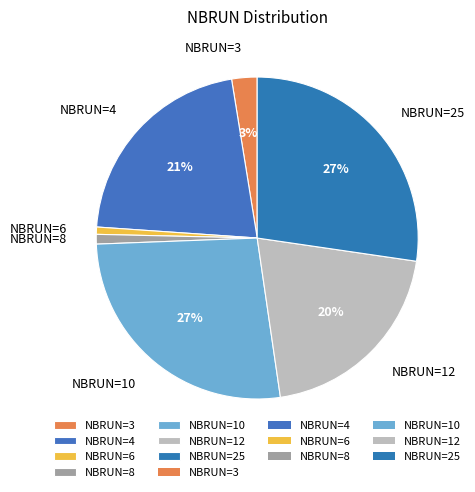

The NBRUN=10 slice represents 32% of the pie. True or false?

False